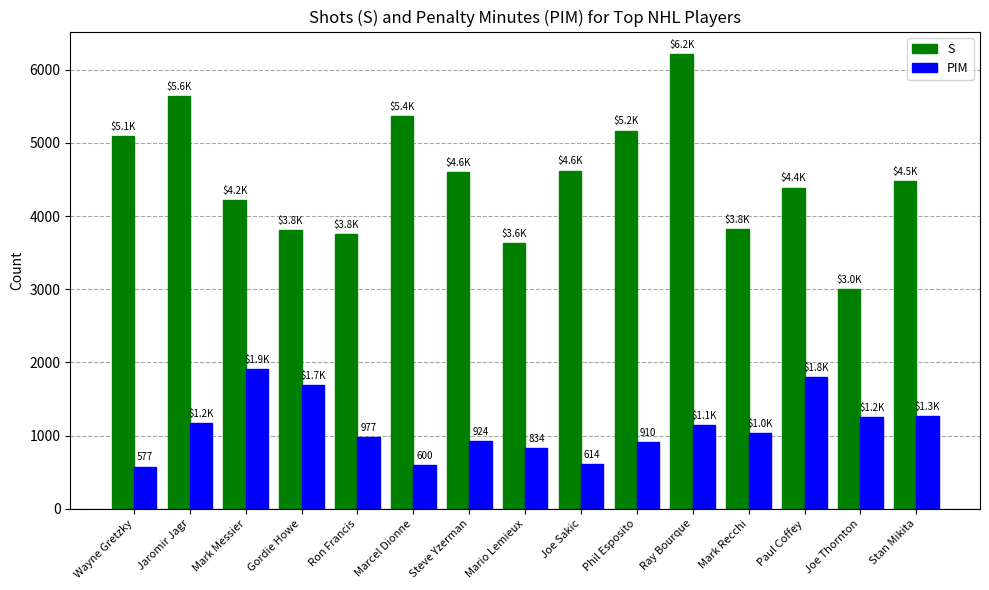

What is the total value across all series at Mark Recchi?

4853